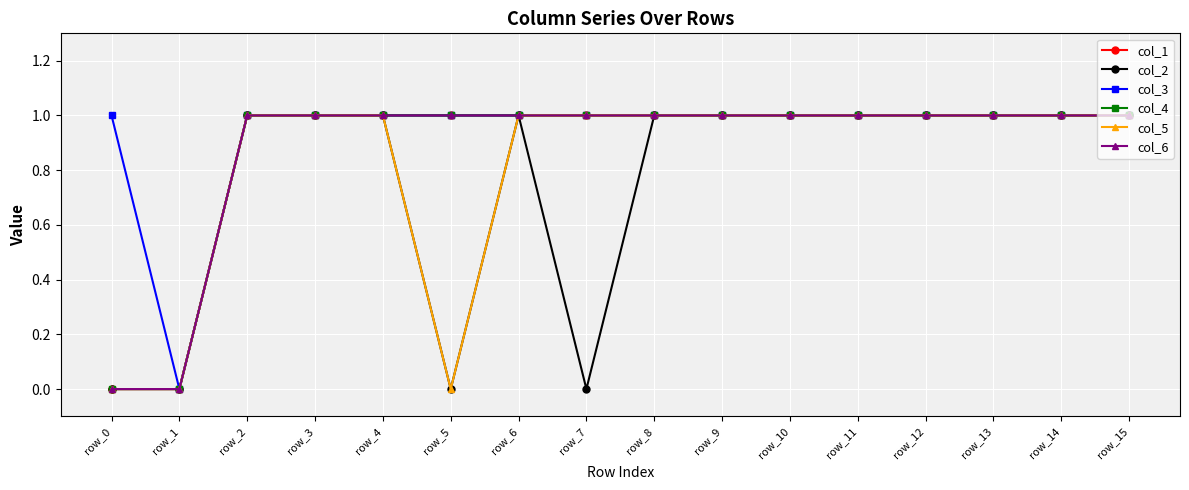

The col_2 series shows 2 at row_4. True or false?

False